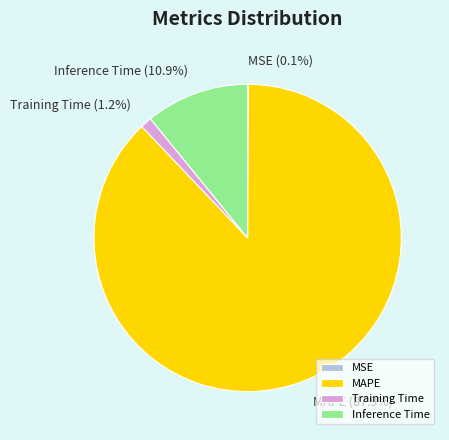

Which slice represents more than half of the pie?

MAPE